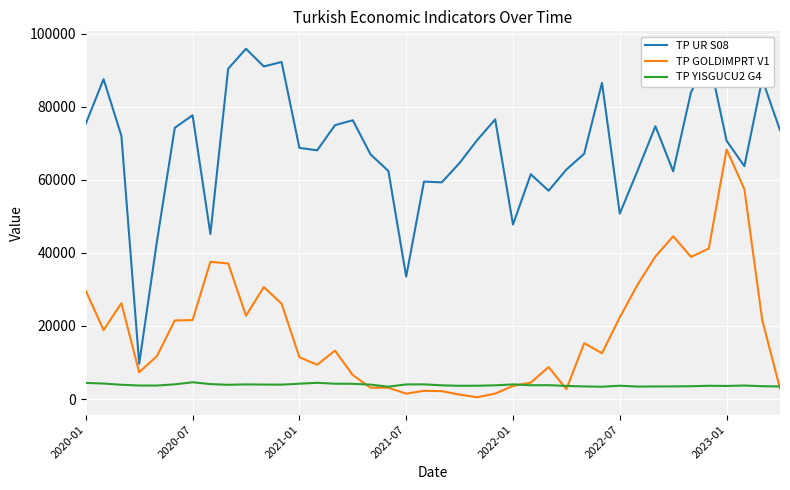

What is the lowest value of the TP YISGUCU2 G4 series?

3364.0